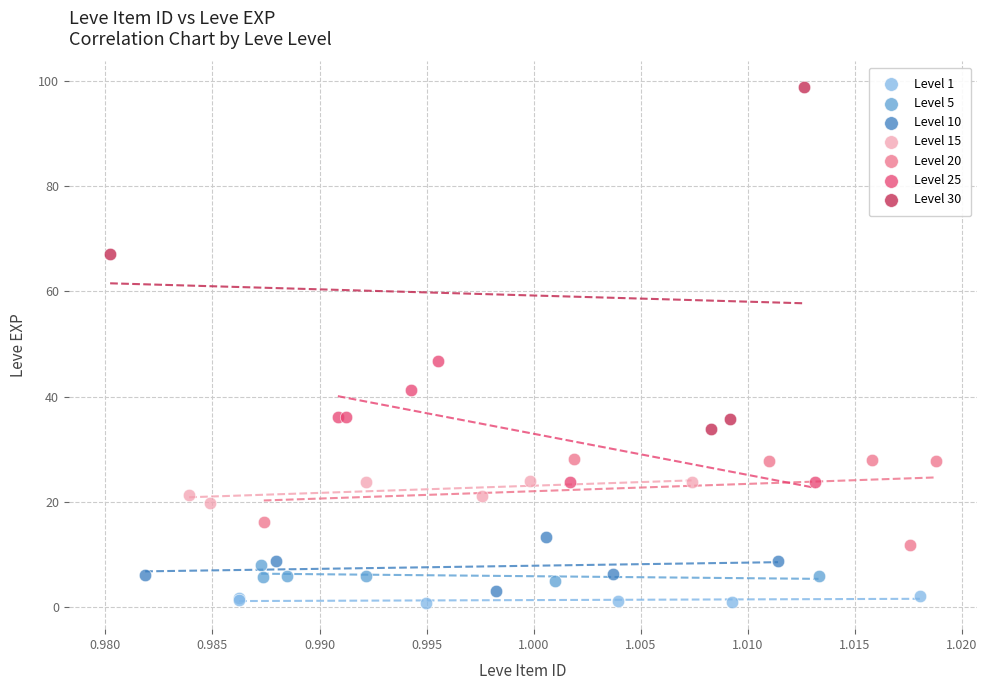

Which series contains the highest Y value?

Level 30